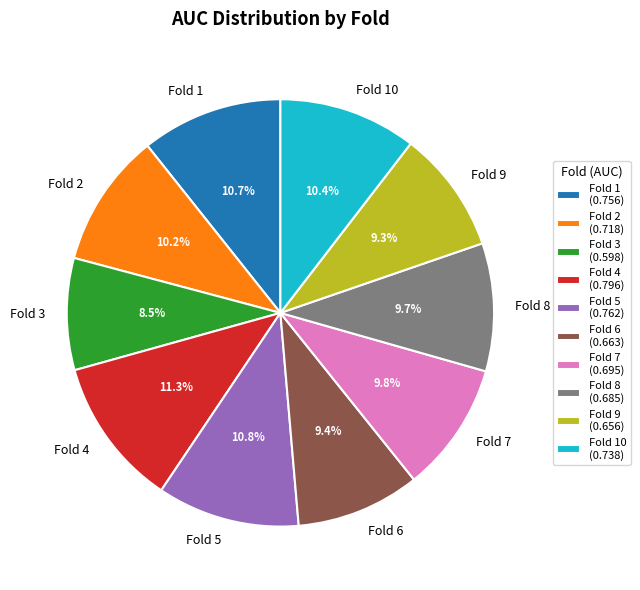

How much of the chart is everything except Fold 6?

90.6%